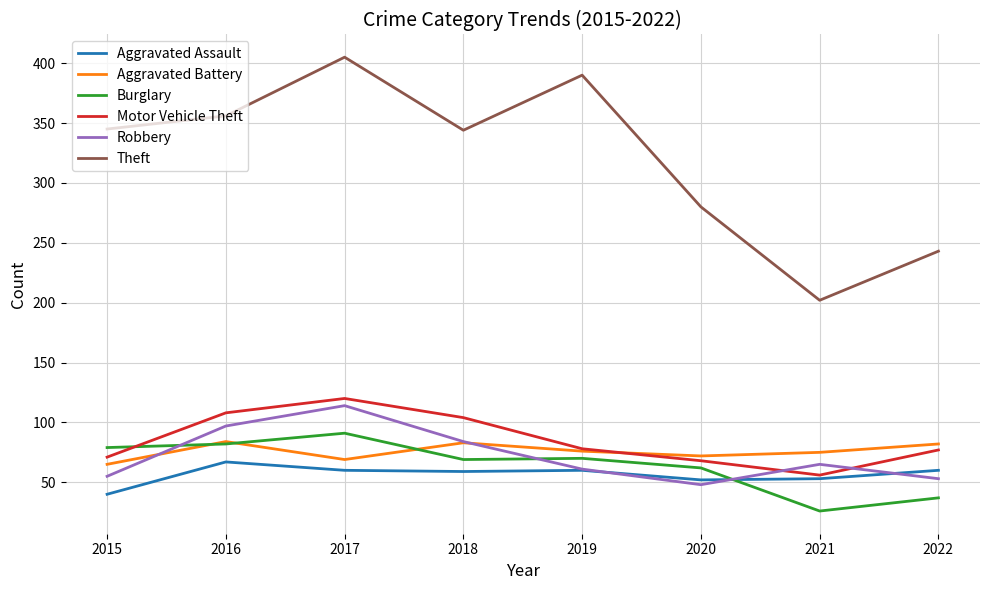

How many lines are shown in the chart?

6